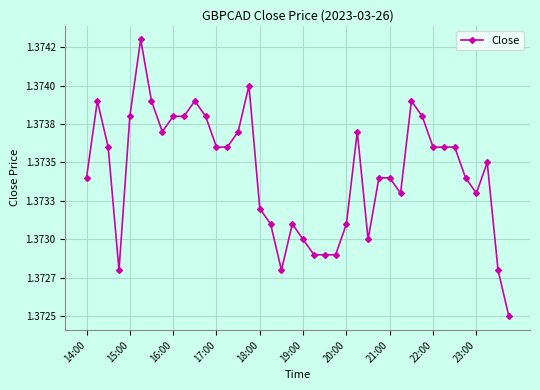

Is this an area chart (filled region under the line)?

No